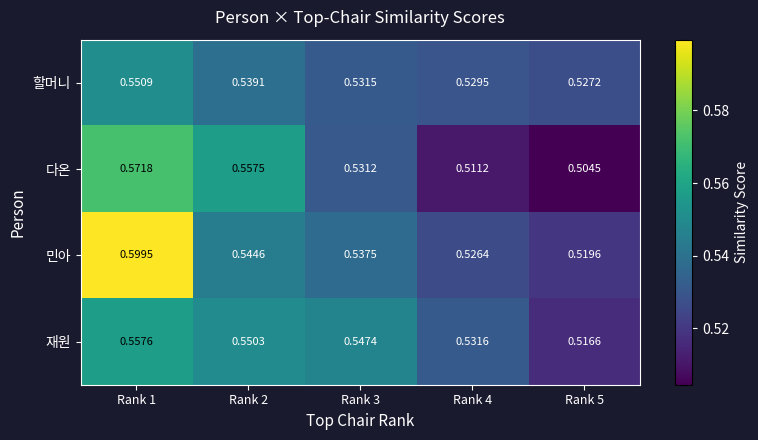

Rank the series by their maximum value, from highest to lowest.

민아, 다온, 재원, 할머니